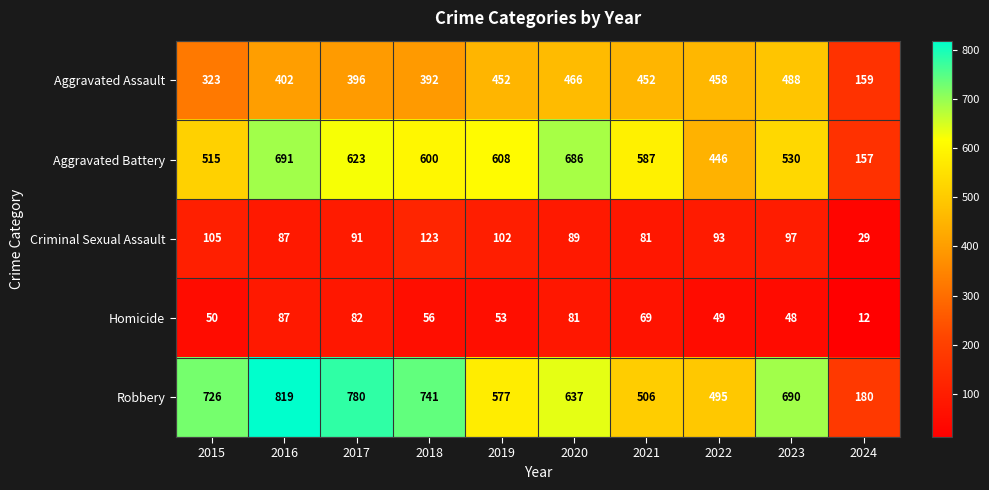

At which category is the sum across all series the highest?

2016